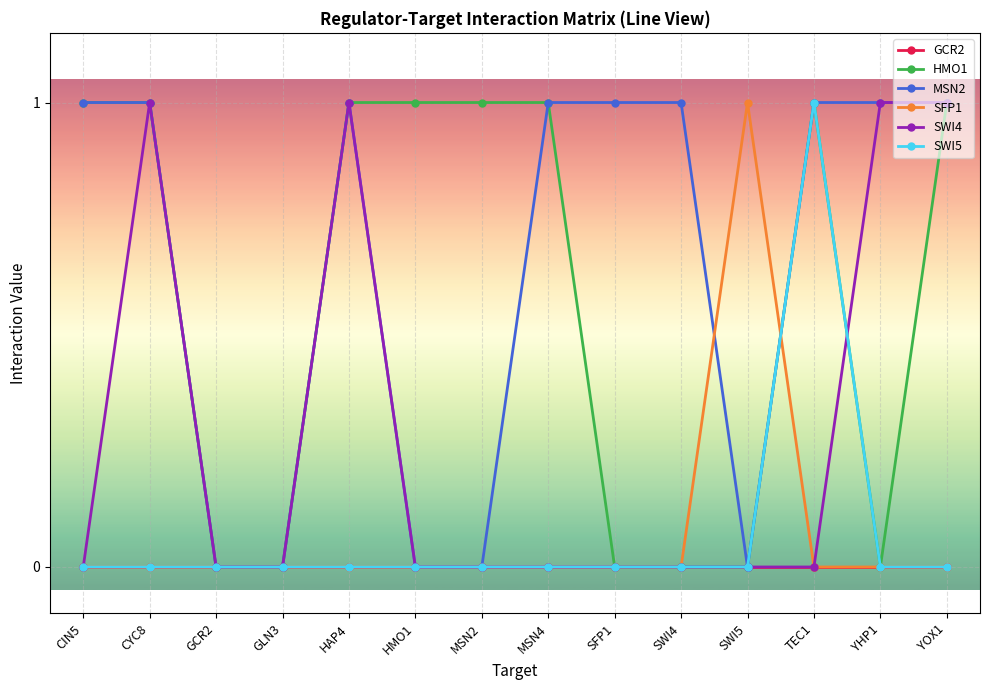

The GCR2 series shows 0 at TEC1. True or false?

True